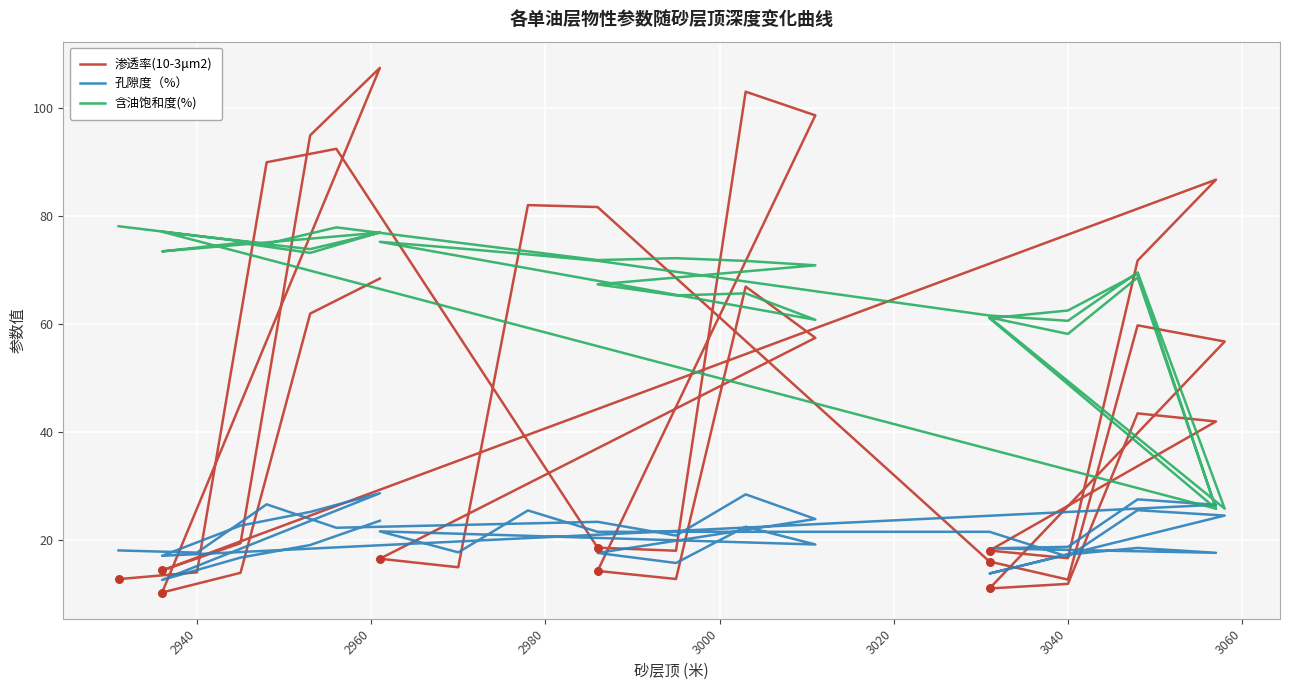

Which series has the largest Y range (max minus min)?

渗透率(10-3μm2)